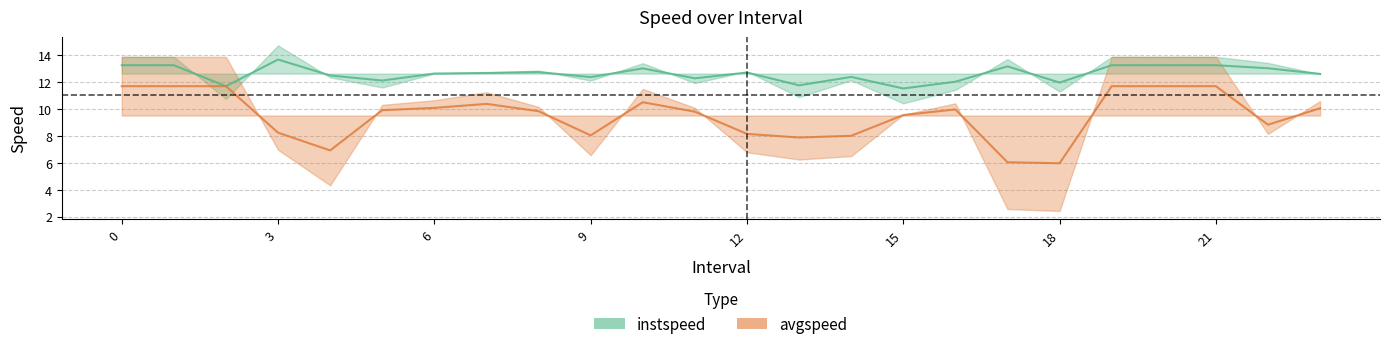

How many data points does each series have?

24